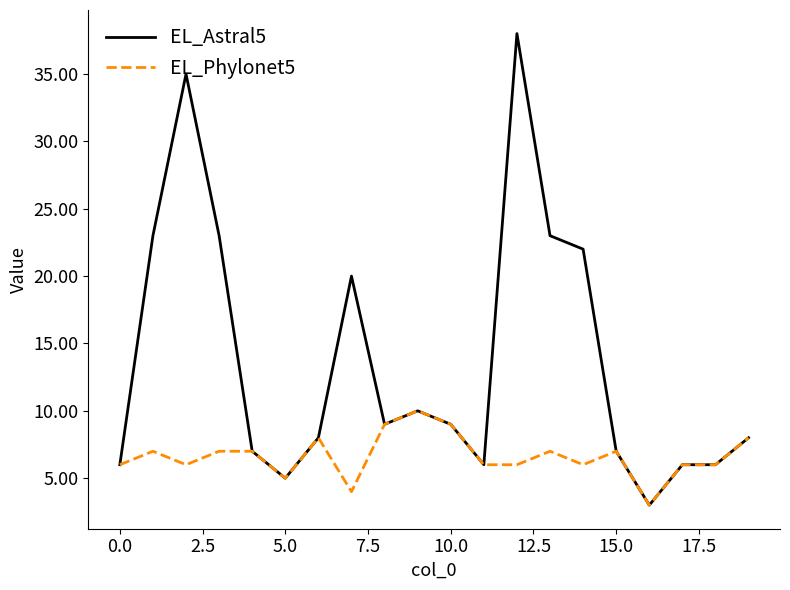

Which series has the largest total across all categories?

EL_Astral5